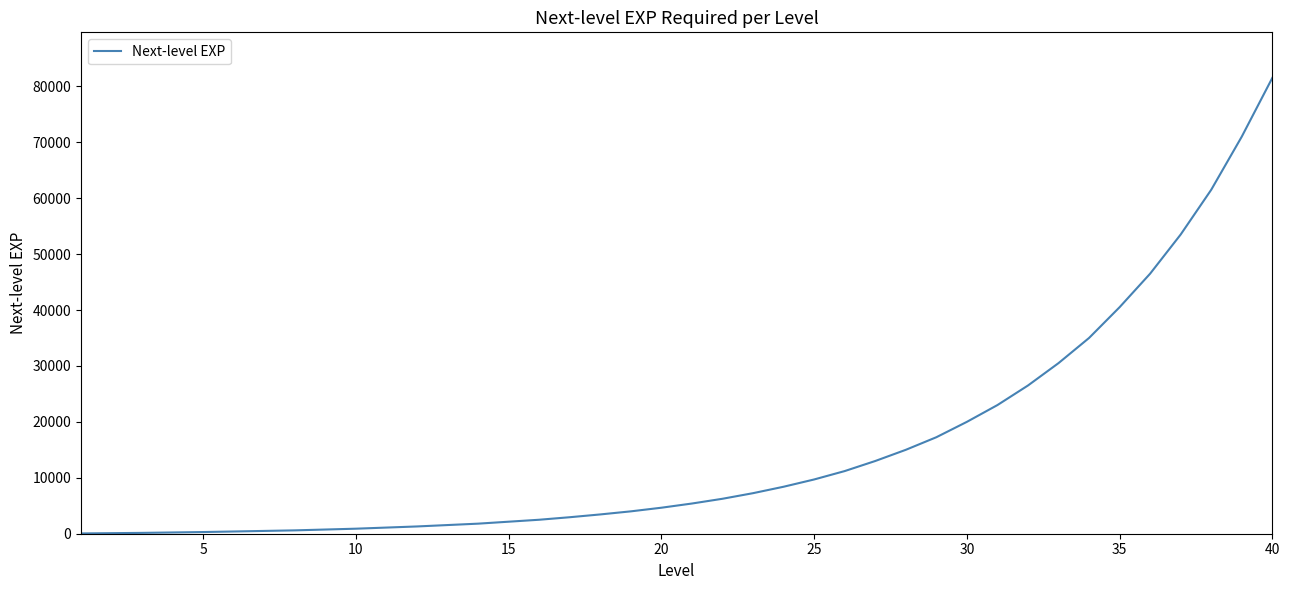

What is the greatest value displayed?

81500